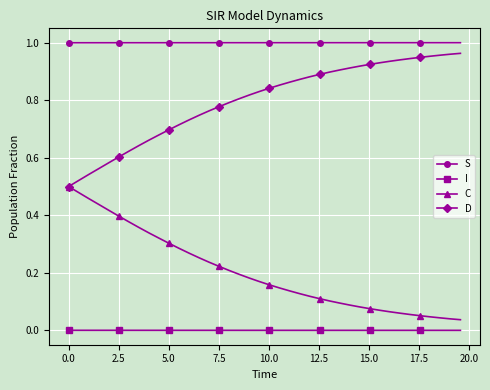

True or false: C and S intersect in this chart.

False